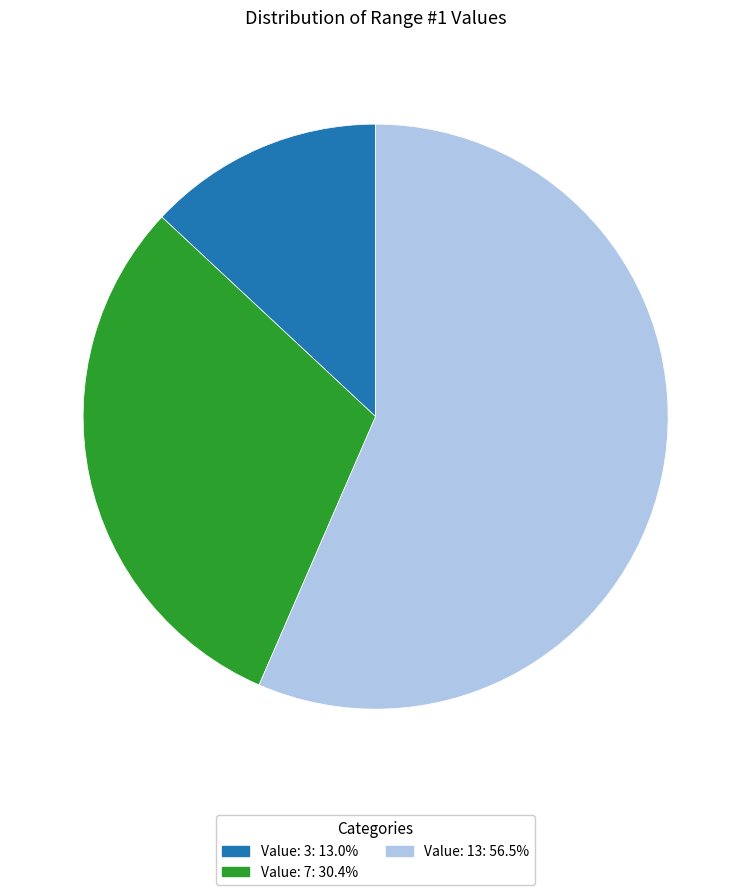

Is there any slice that represents more than half of the pie?

Yes